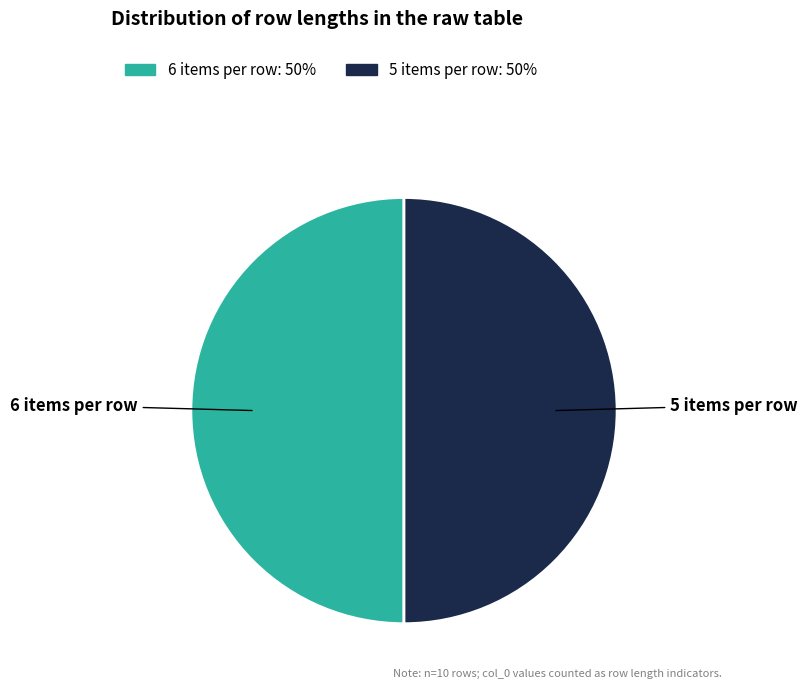

Do 5 items per row and 6 items per row together represent more than half of the pie?

Yes